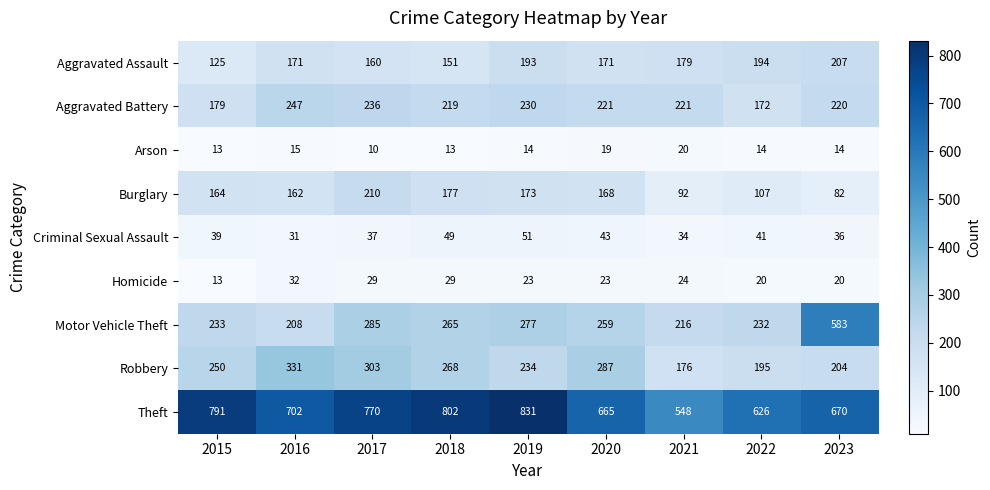

Which series has the widest spread of values?

Motor Vehicle Theft